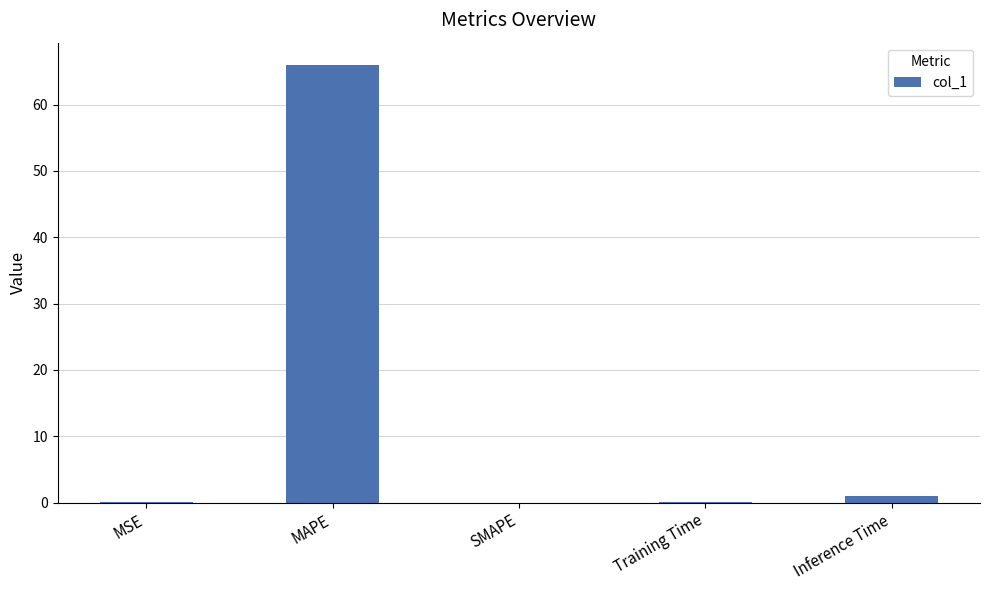

What is the change in value from MAPE to Inference Time?

-65.0